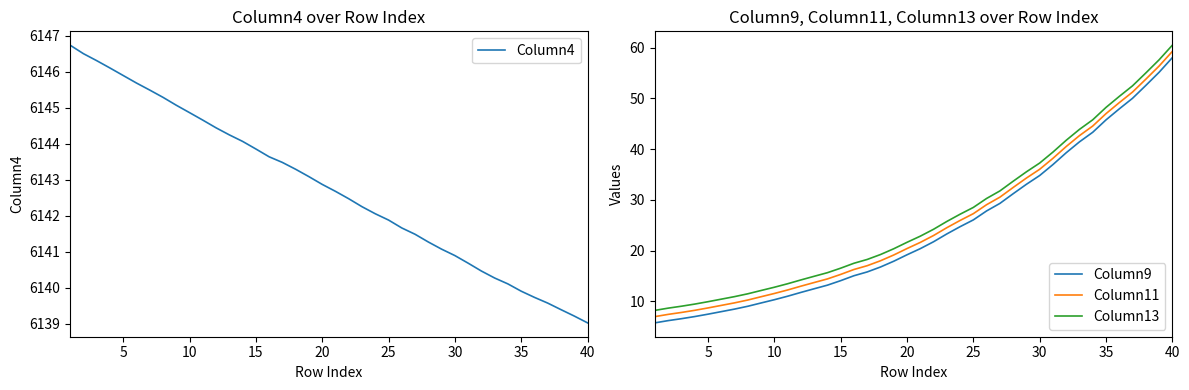

True or false: Column13 and Column9 cross at least once.

False